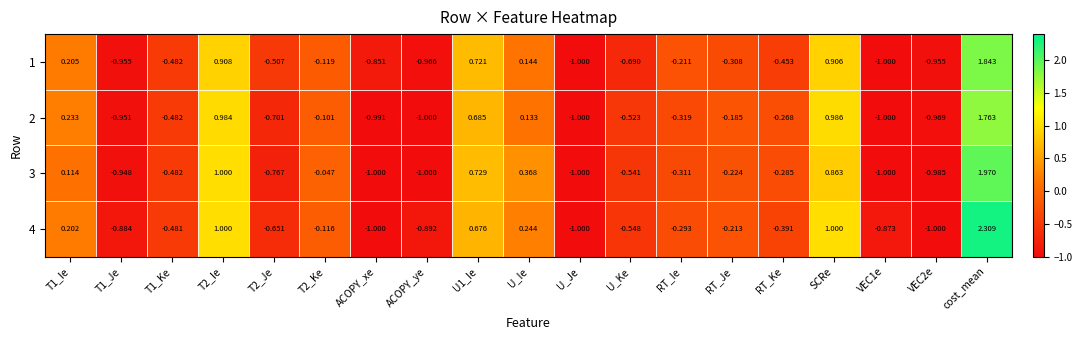

How many distinct data groups are displayed?

4